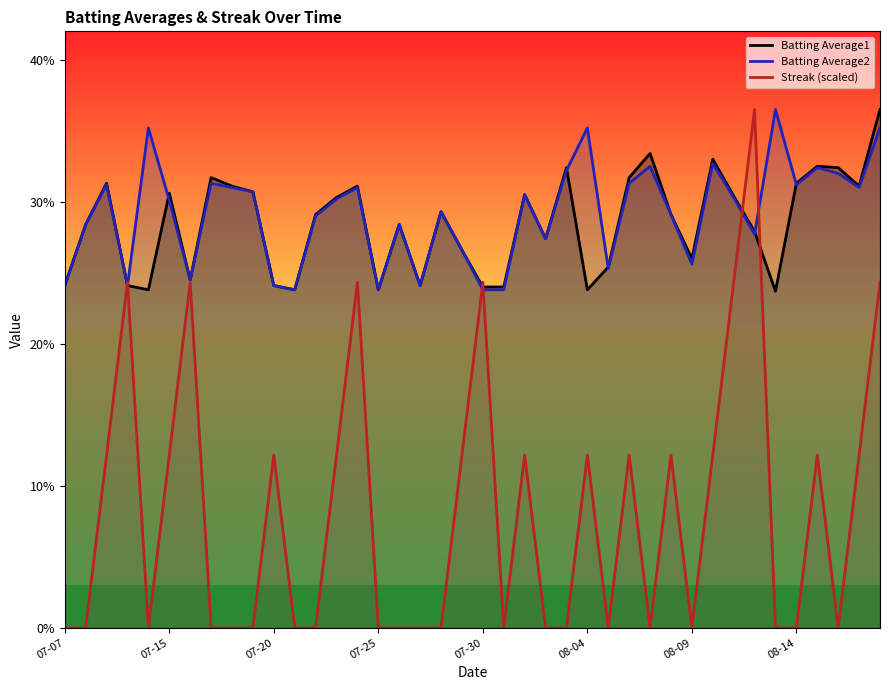

How many series are shown in this chart?

3